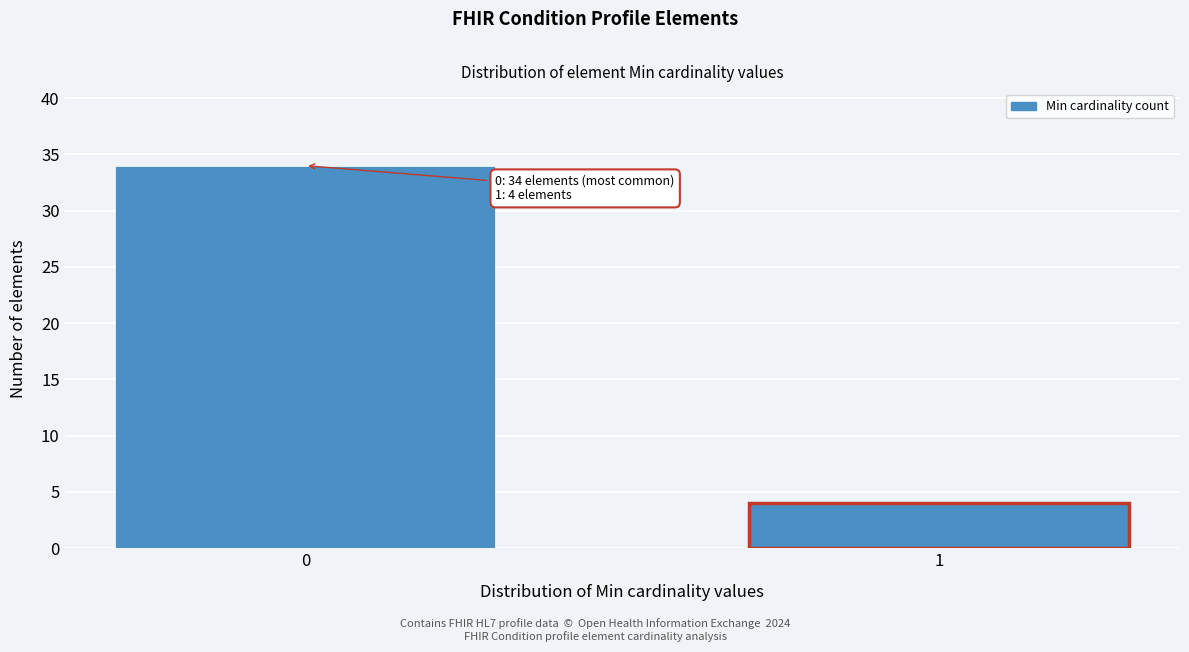

Reading left to right, extract all data points from this chart.

34	4